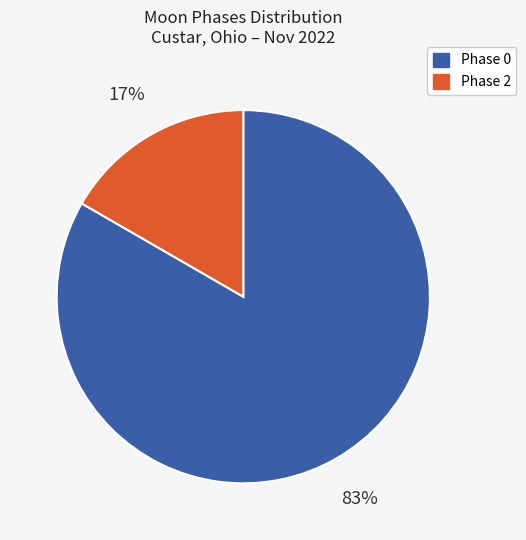

To the nearest percent, what is the average slice percentage?

50%